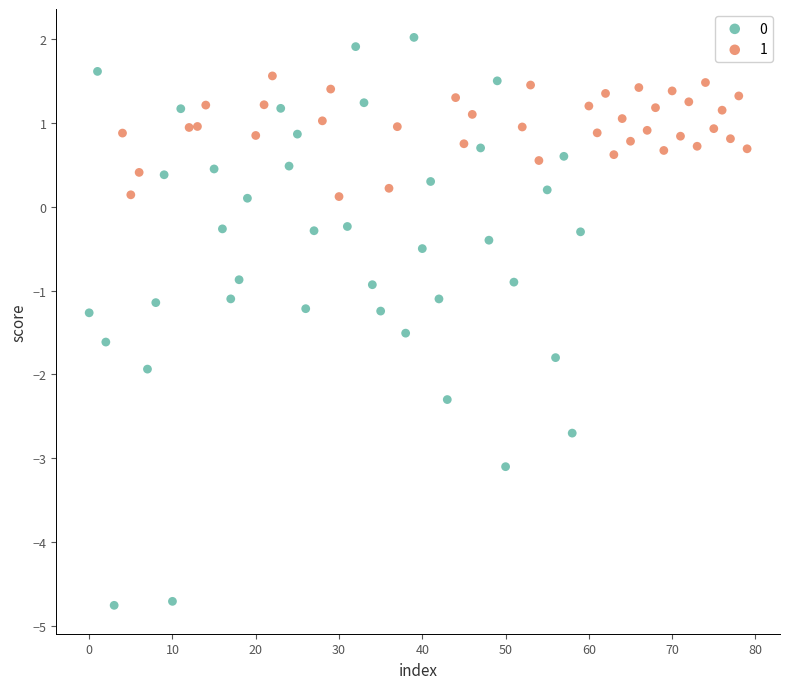

What are all the series names shown in the legend?

0, 1